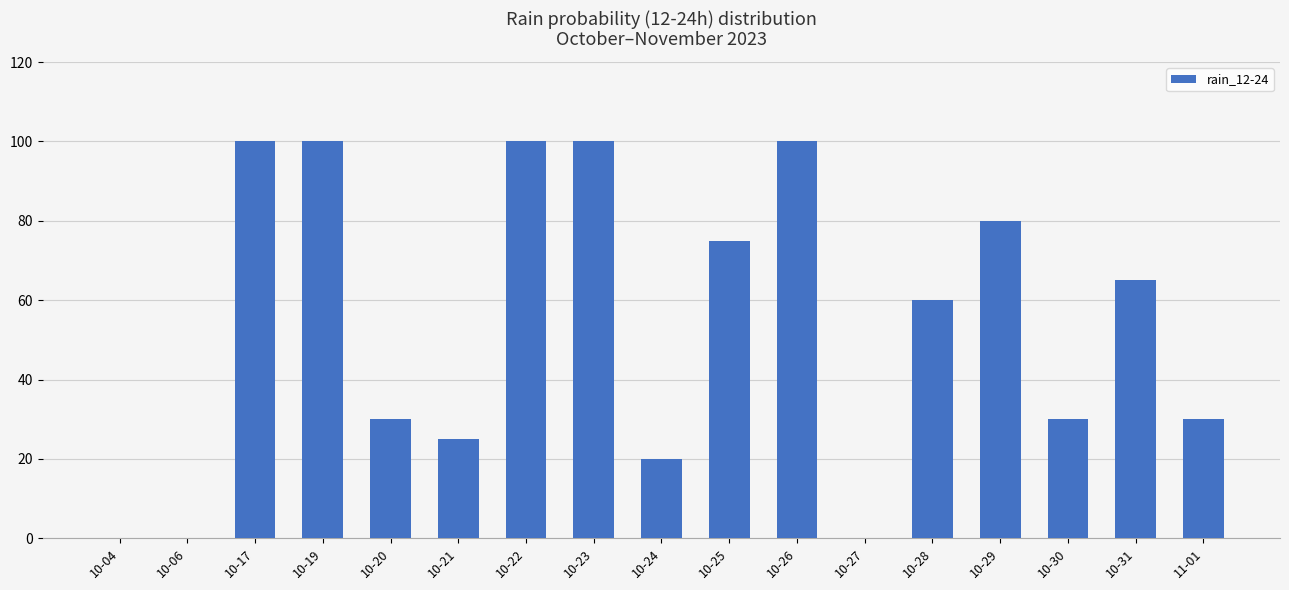

Reading left to right, list all the values displayed in this chart.

10-04=0	10-06=0	10-17=100	10-19=100	10-20=30	10-21=25	10-22=100	10-23=100	10-24=20	10-25=75	10-26=100	10-27=0	10-28=60	10-29=80	10-30=30	10-31=65	11-01=30